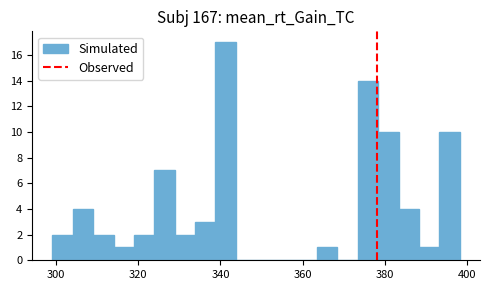

Read against the x-axis, roughly where is the centre of the tallest bar?

342